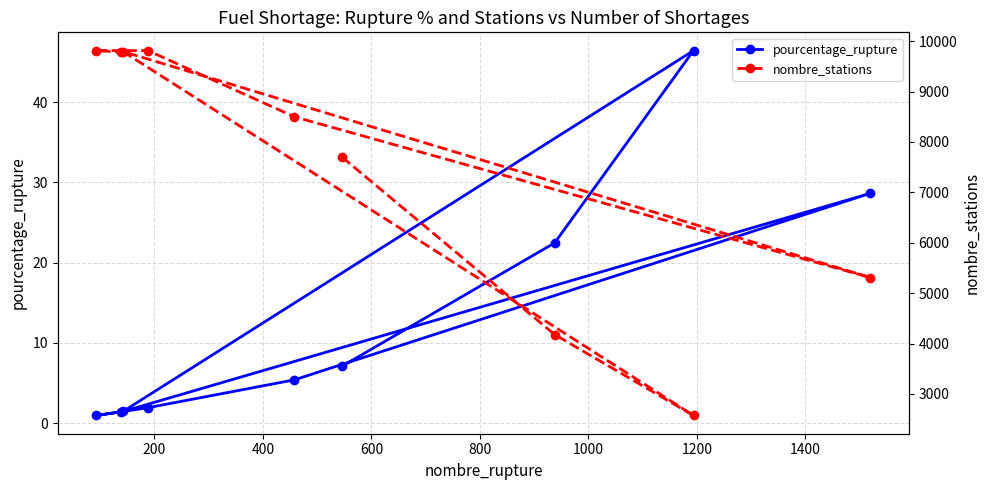

Count the number of data series in this chart.

2